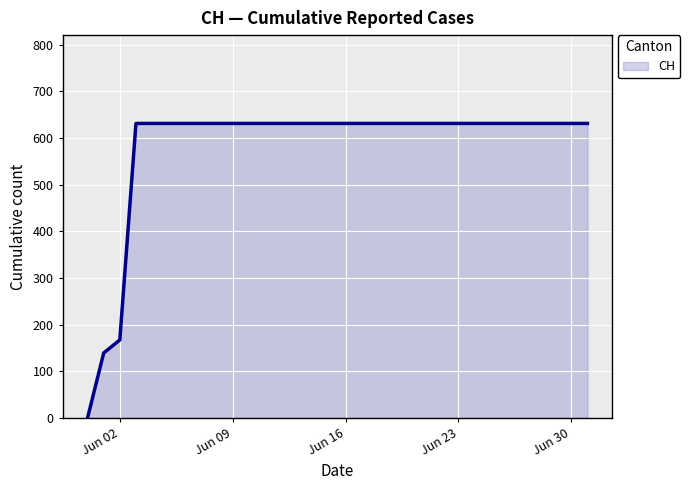

What is the maximum value shown in the chart?

631